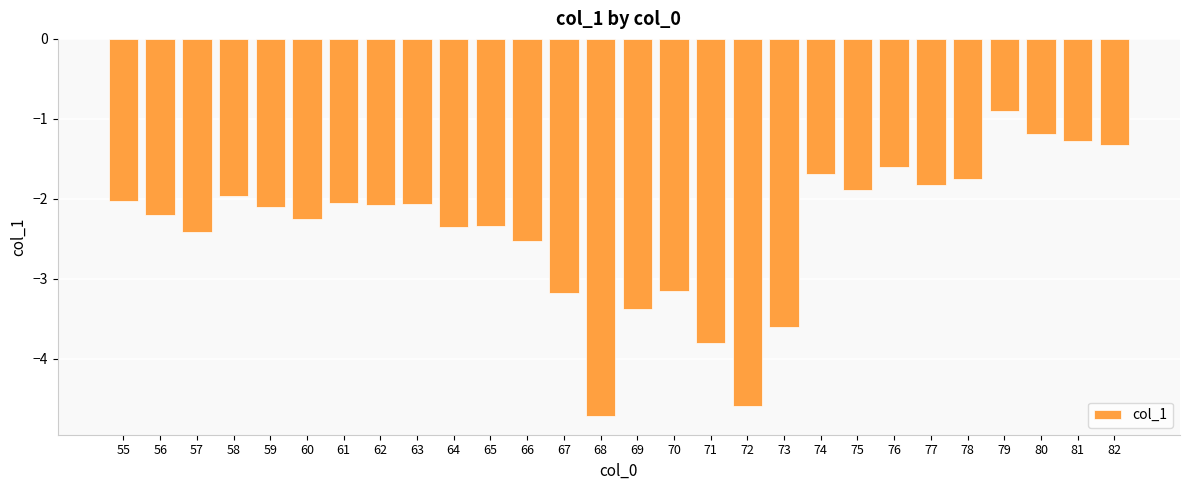

What is the value of the 13th bar from the left?

-3.2